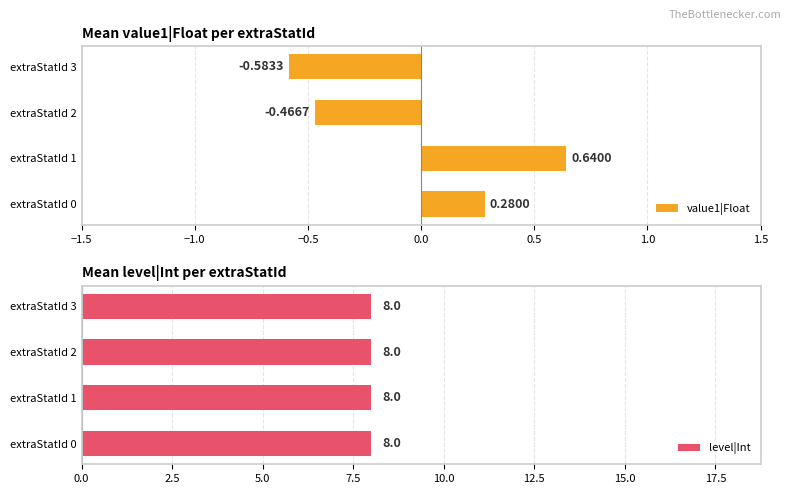

What is the minimum value shown in the chart?

-0.6